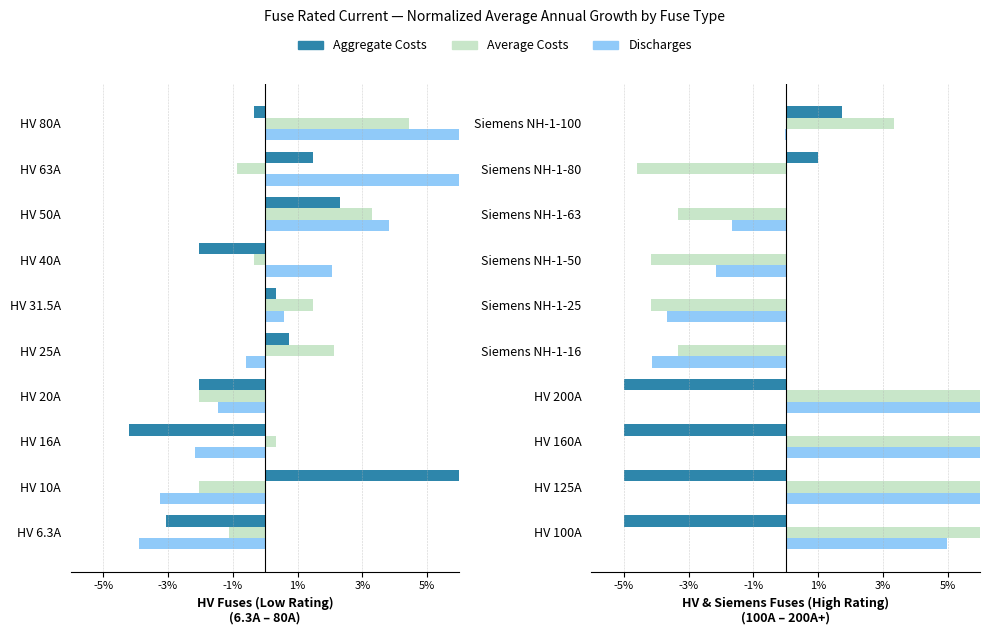

Which series has the largest range (max minus min)?

Average Costs